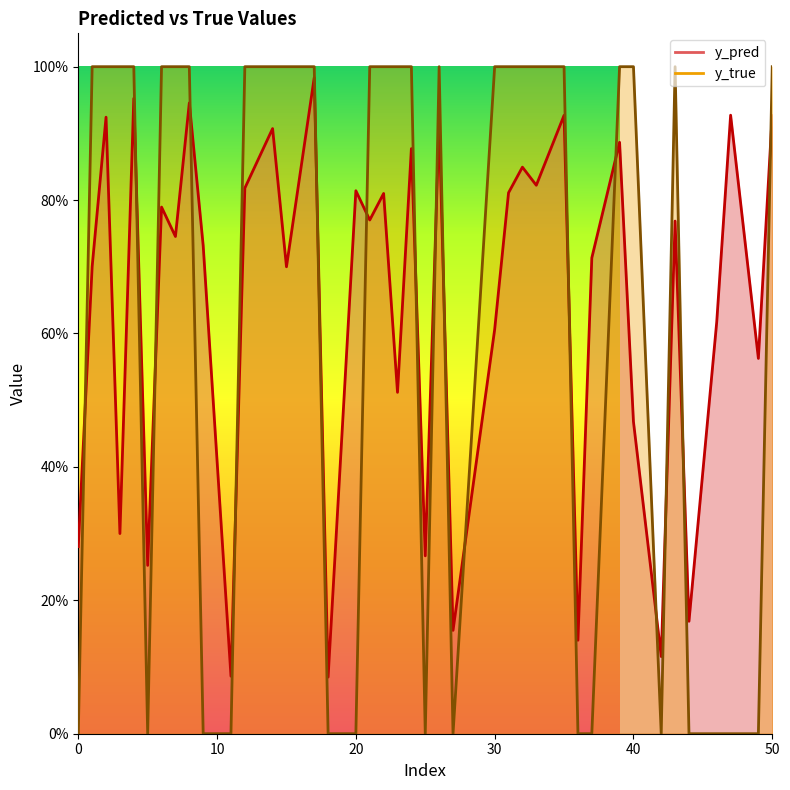

The y_pred series shows 0.8 at 21. True or false?

True